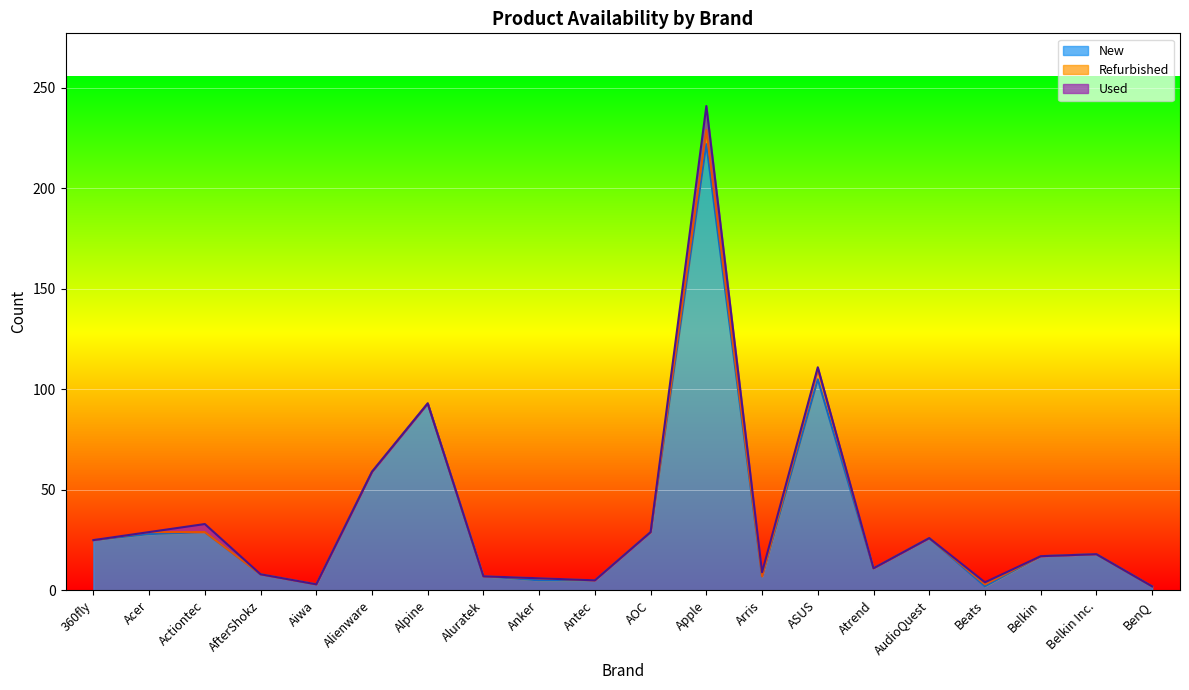

In New, how many points are higher than both neighbors (excluding endpoints)?

6